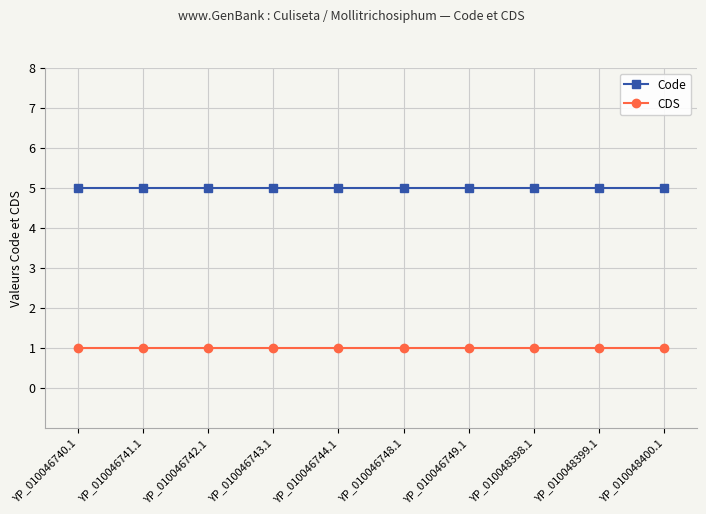

Reading left to right, extract all data points from this chart.

Code: YP_010046740.1=5	YP_010046741.1=5	YP_010046742.1=5	YP_010046743.1=5	YP_010046744.1=5	YP_010046748.1=5	YP_010046749.1=5	YP_010048398.1=5	YP_010048399.1=5	YP_010048400.1=5
CDS: YP_010046740.1=1	YP_010046741.1=1	YP_010046742.1=1	YP_010046743.1=1	YP_010046744.1=1	YP_010046748.1=1	YP_010046749.1=1	YP_010048398.1=1	YP_010048399.1=1	YP_010048400.1=1